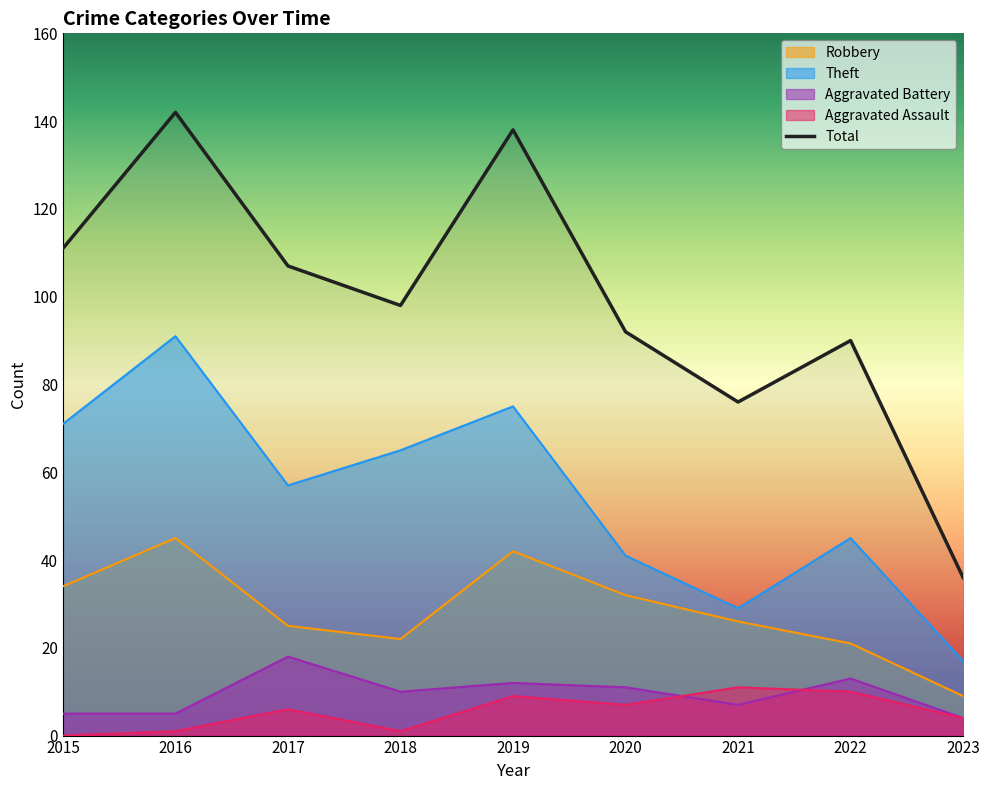

Rank the categories by value from lowest to highest.

2023, 2021, 2022, 2020, 2018, 2017, 2015, 2019, 2016